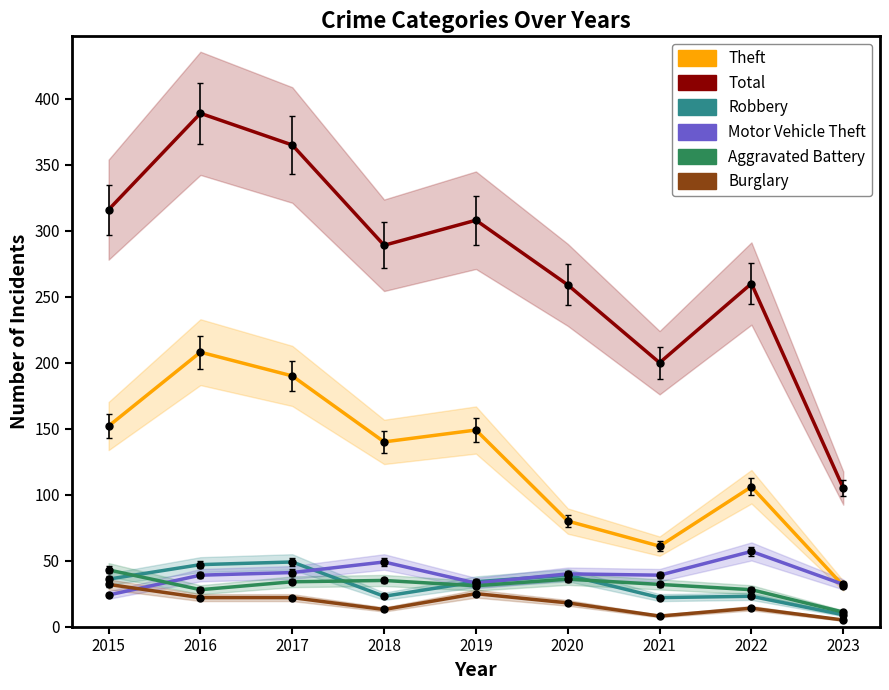

Reading right to left, extract all data points from this chart.

Theft: 2023=31	2022=106	2021=61	2020=80	2019=149	2018=140	2017=190	2016=208	2015=152
Total: 2023=105	2022=260	2021=200	2020=259	2019=308	2018=289	2017=365	2016=389	2015=316
Robbery: 2023=9	2022=23	2021=22	2020=39	2019=34	2018=23	2017=49	2016=47	2015=36
Motor Vehicle Theft: 2023=32	2022=57	2021=39	2020=40	2019=33	2018=49	2017=41	2016=39	2015=24
Aggravated Battery: 2023=11	2022=28	2021=32	2020=36	2019=31	2018=35	2017=34	2016=28	2015=43
Burglary: 2023=5	2022=14	2021=8	2020=18	2019=25	2018=13	2017=22	2016=22	2015=32